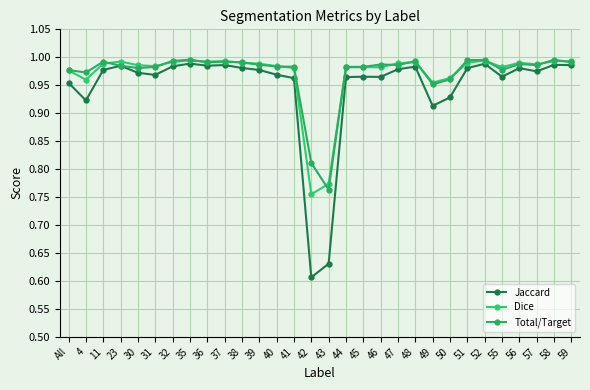

What is the label of the 2nd point from the left?

4